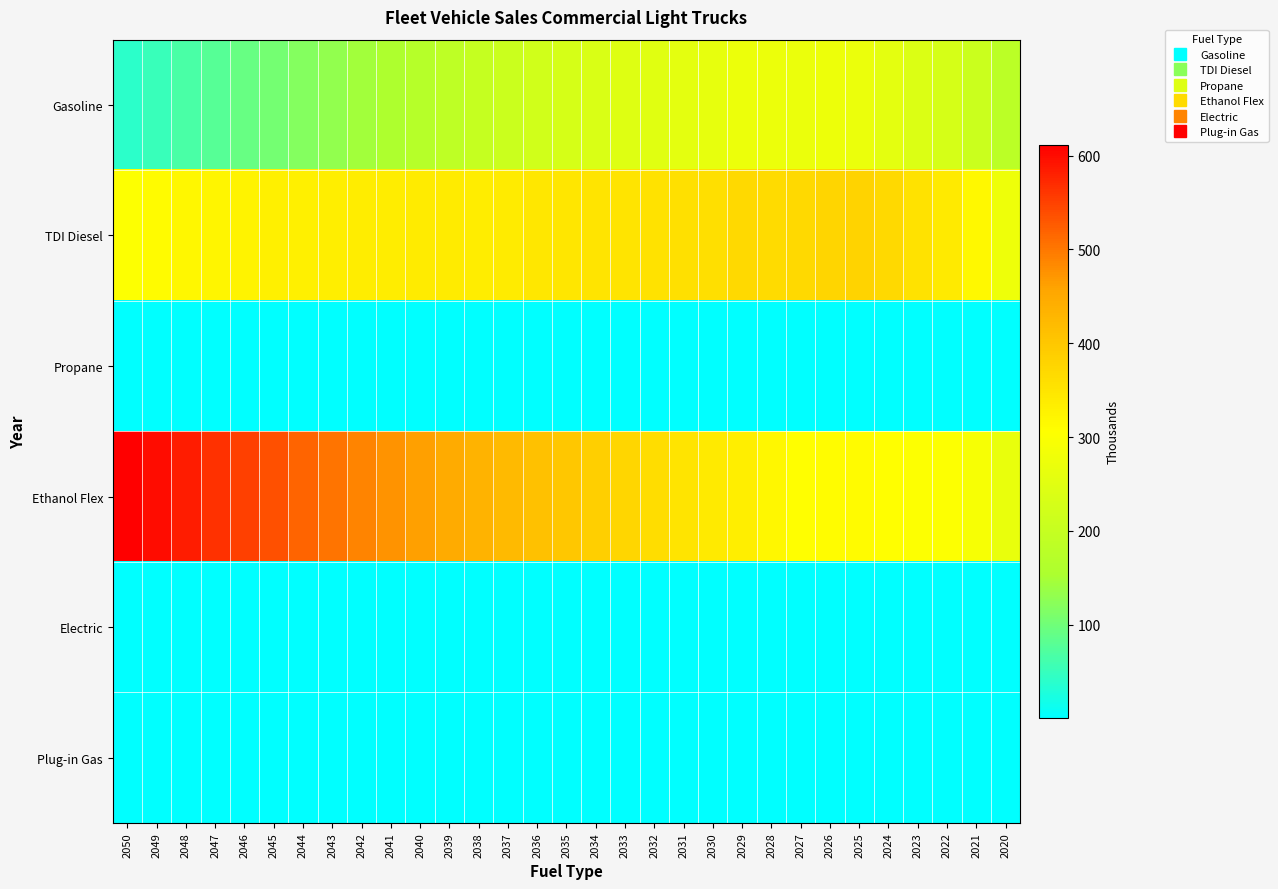

Rank the series by their maximum value, from highest to lowest.

Ethanol Flex, TDI Diesel, Gasoline, Plug-in Gas, Electric, Propane